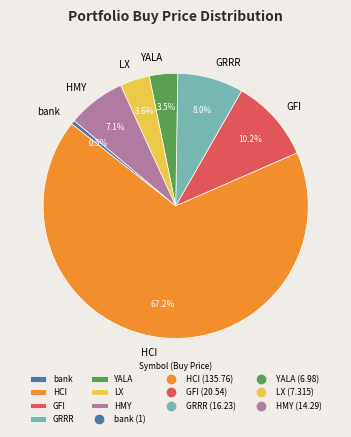

To the nearest percent, what is the average slice percentage?

14%